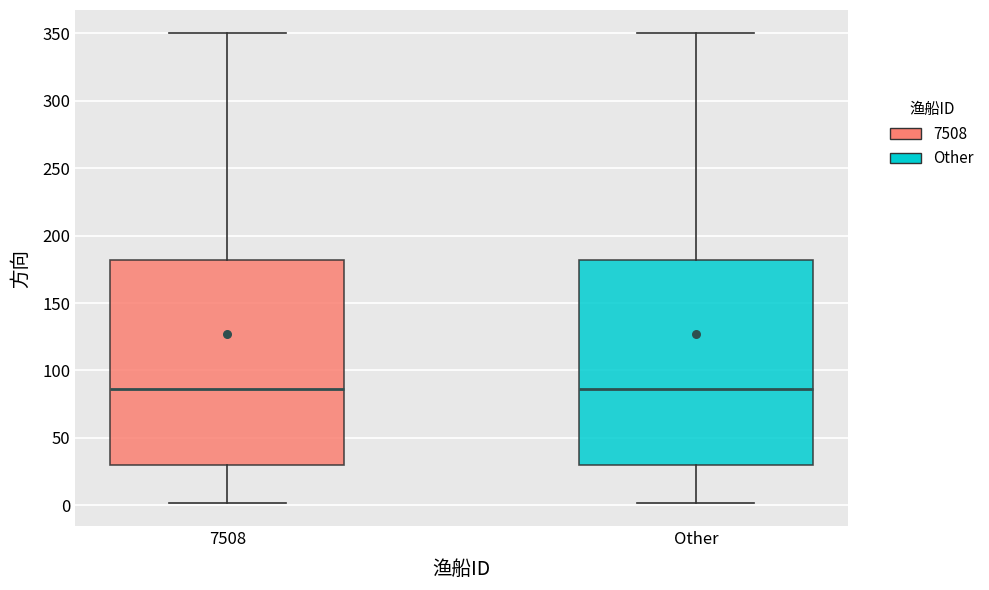

Reading left to right, read every box against the y-axis: the position of its median line, the range the box covers, and the ends of its whiskers. The values are not printed on the chart, so give them approximately, as read against the axis.

7508: median 85, box 30 to 180, whiskers 0 to 350
Other: median 85, box 30 to 180, whiskers 0 to 350